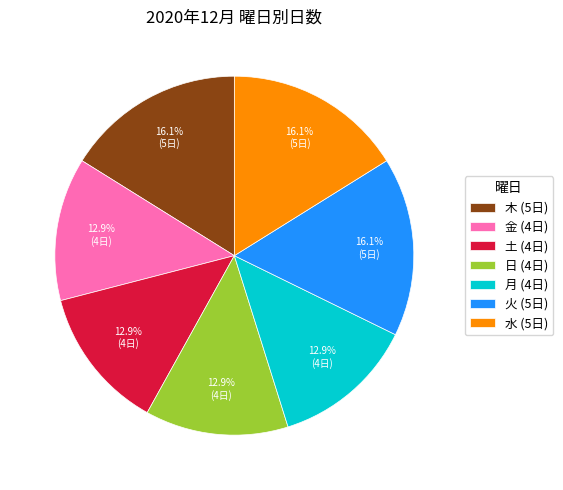

What percentage do 金 (4日) and 水 (5日) together represent?

29.0%